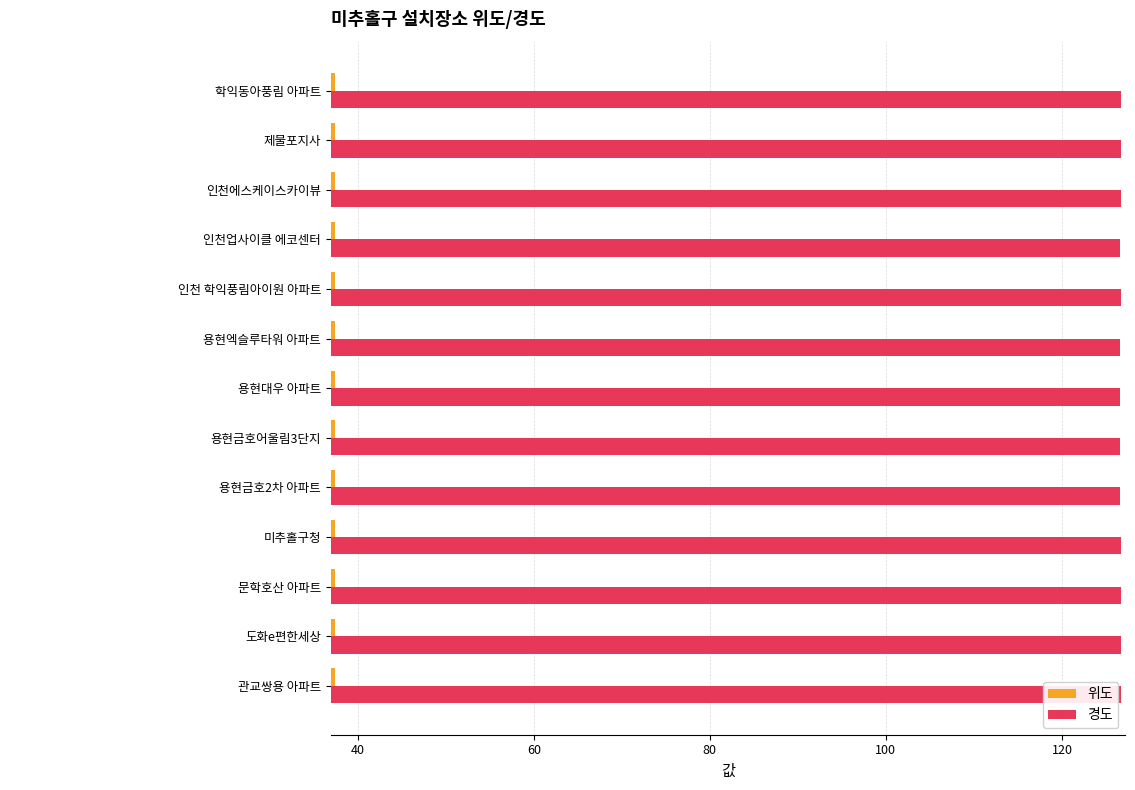

Rank the series by their average value, from lowest to highest.

위도, 경도